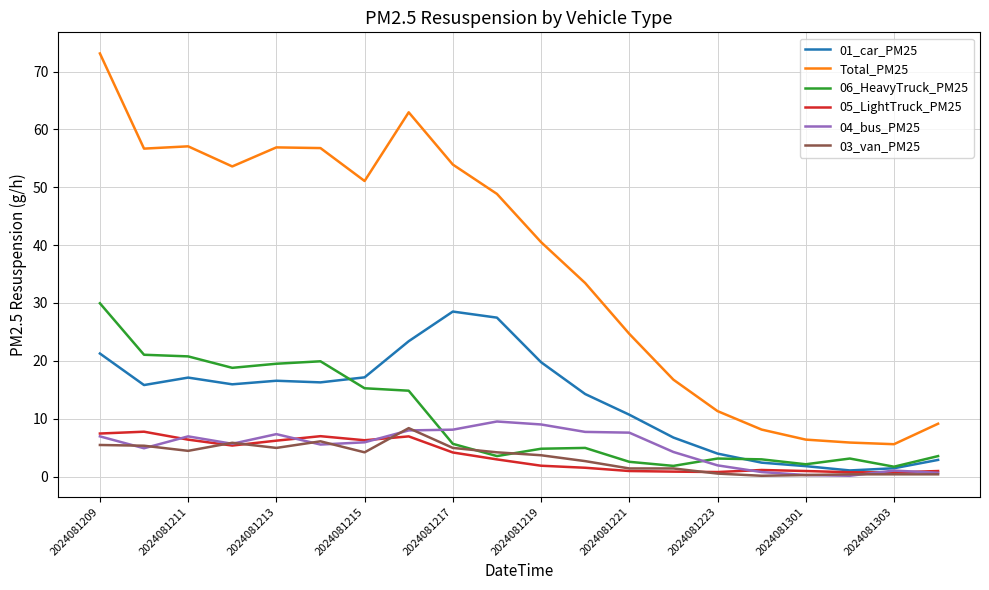

What is the maximum value for 03_van_PM25?

8.4